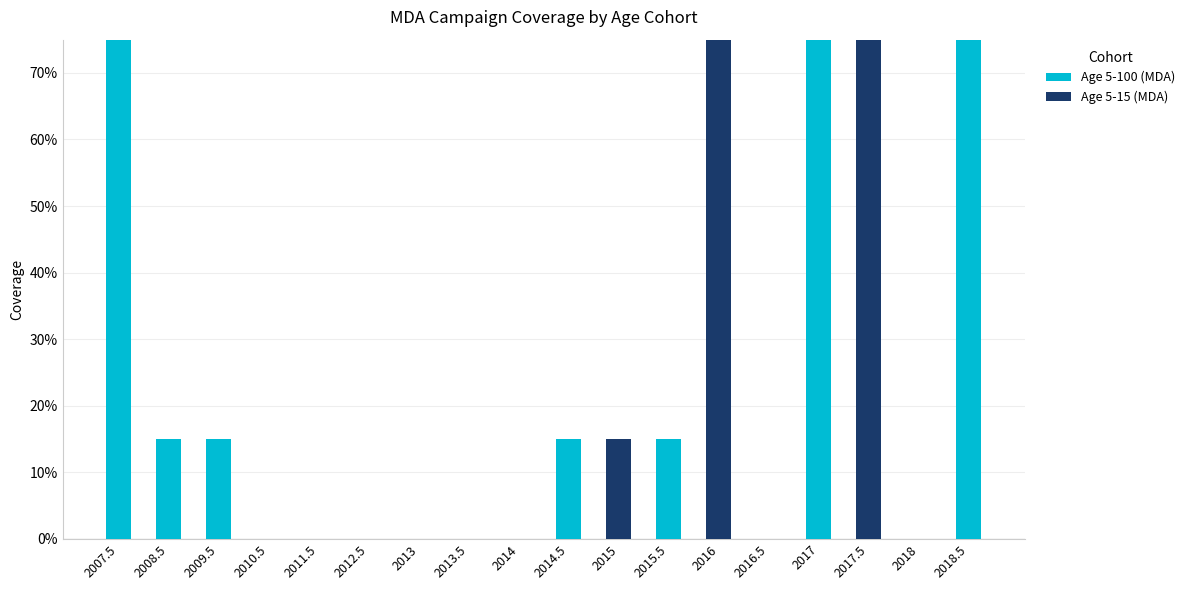

True or false: Age 5-15 (MDA) has a value of 0.0 at 2013.5.

True